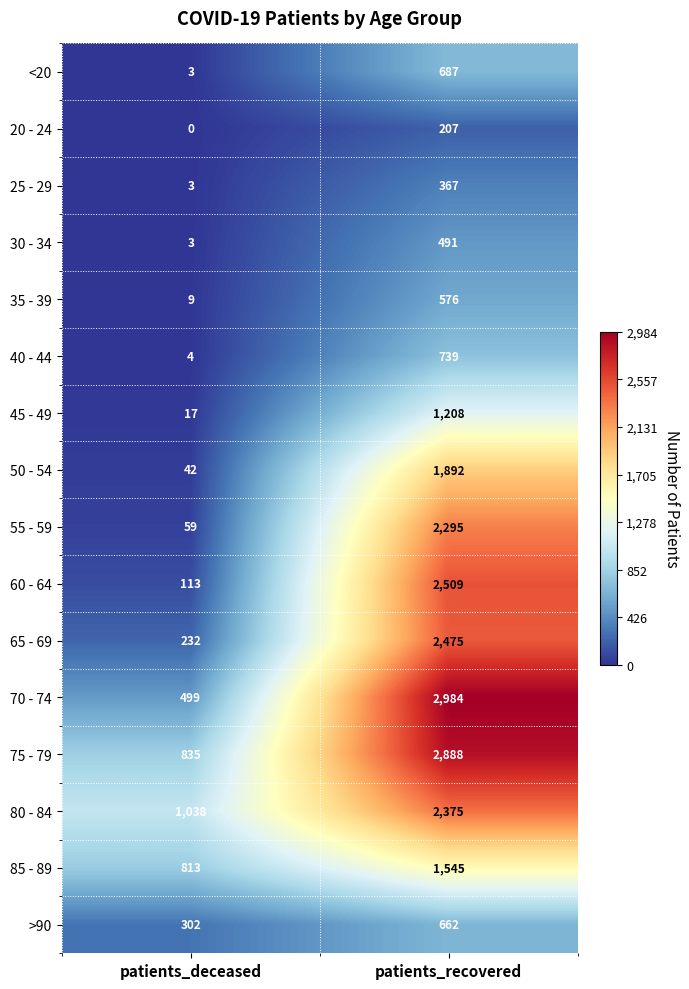

At how many categories does at least one series exceed 2776?

1